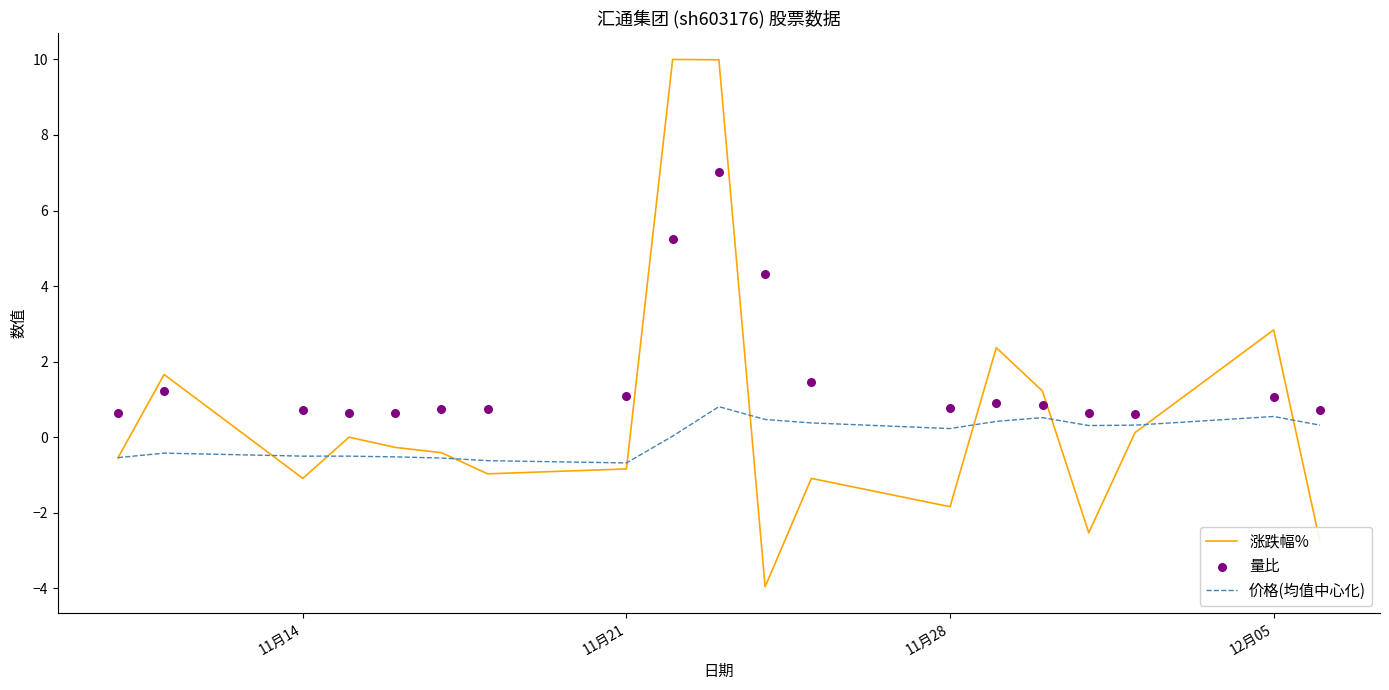

Which series contains the highest Y value?

涨跌幅%